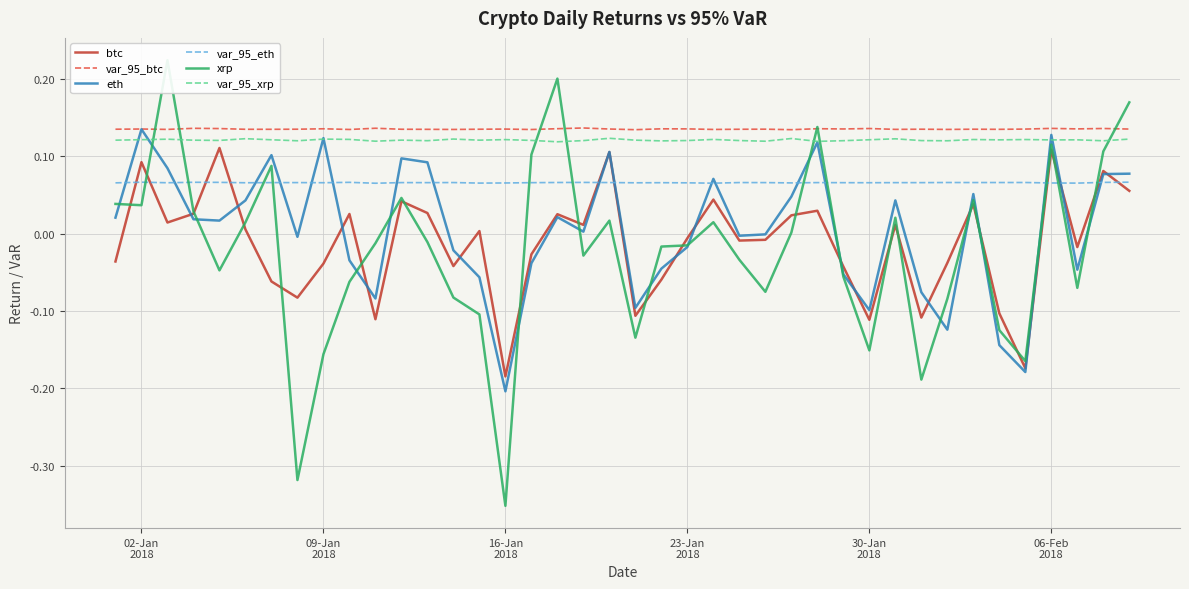

True or false: var_95_btc and btc intersect in this chart.

False